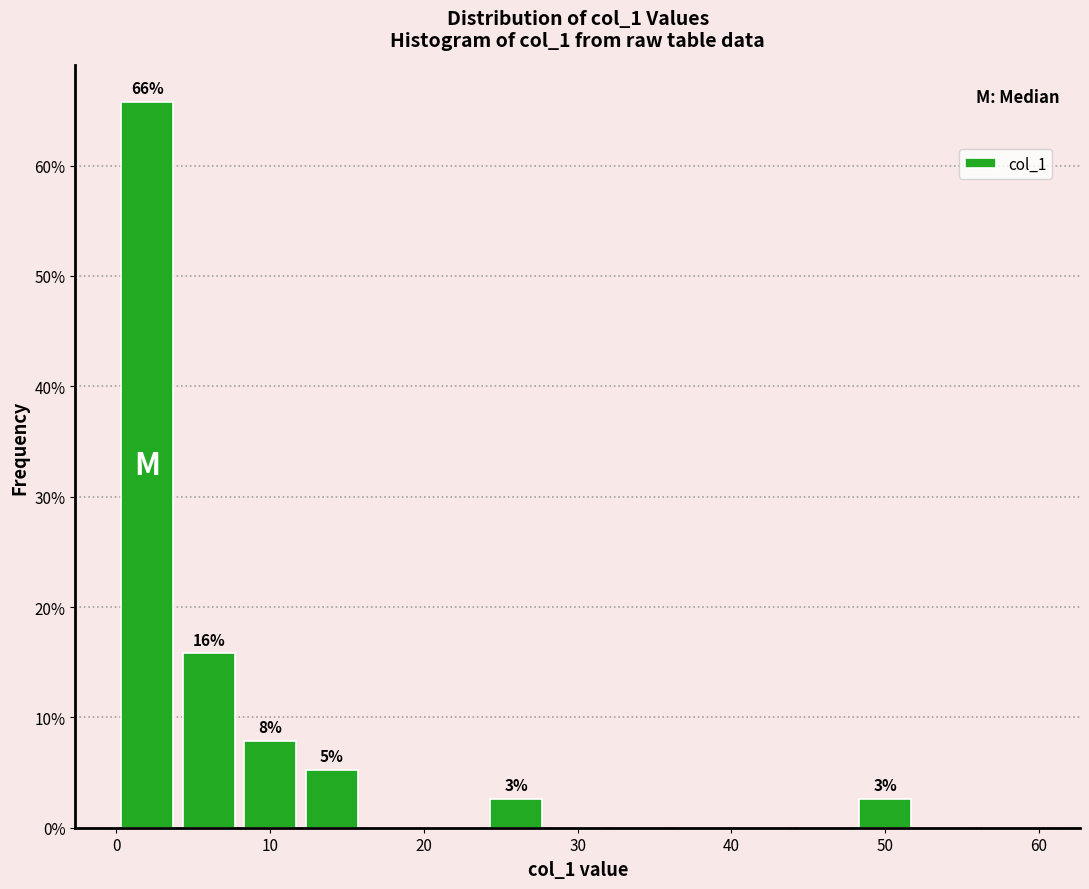

Over which range of the x-axis is the bar tallest?

0 to 4